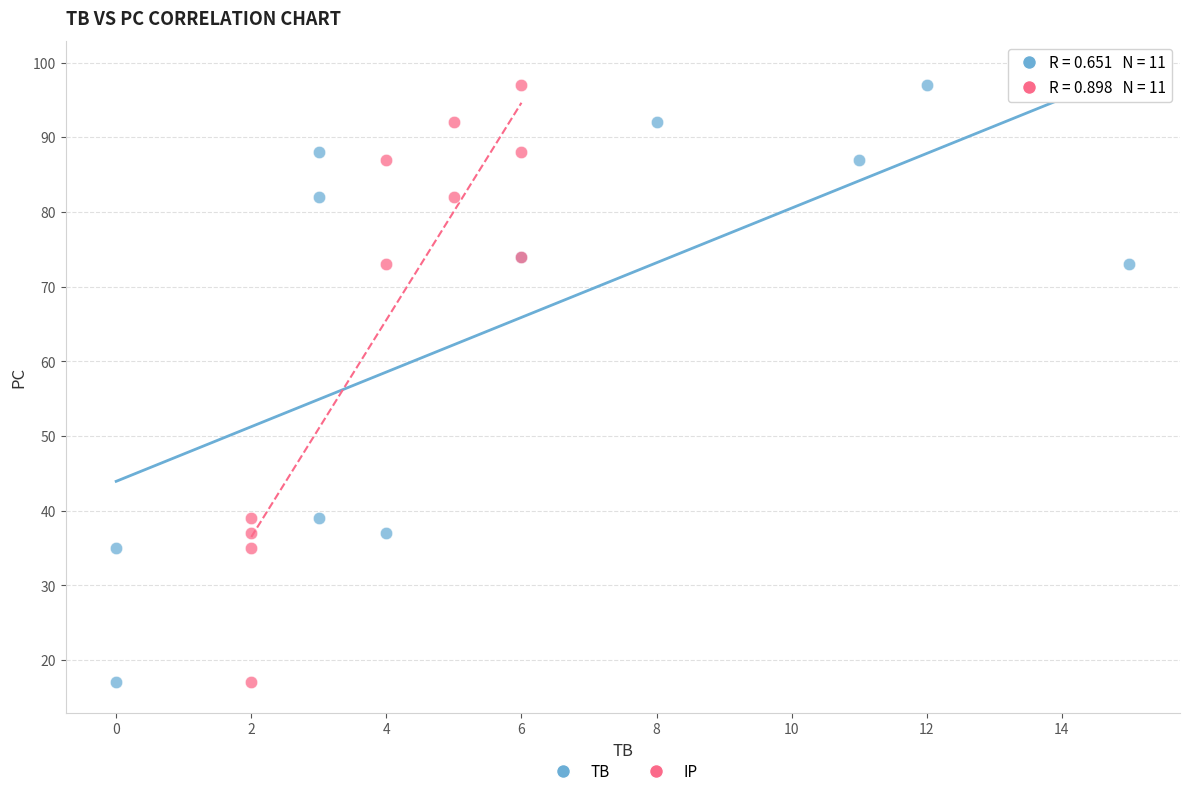

What are all the series names shown in the legend?

TB, IP